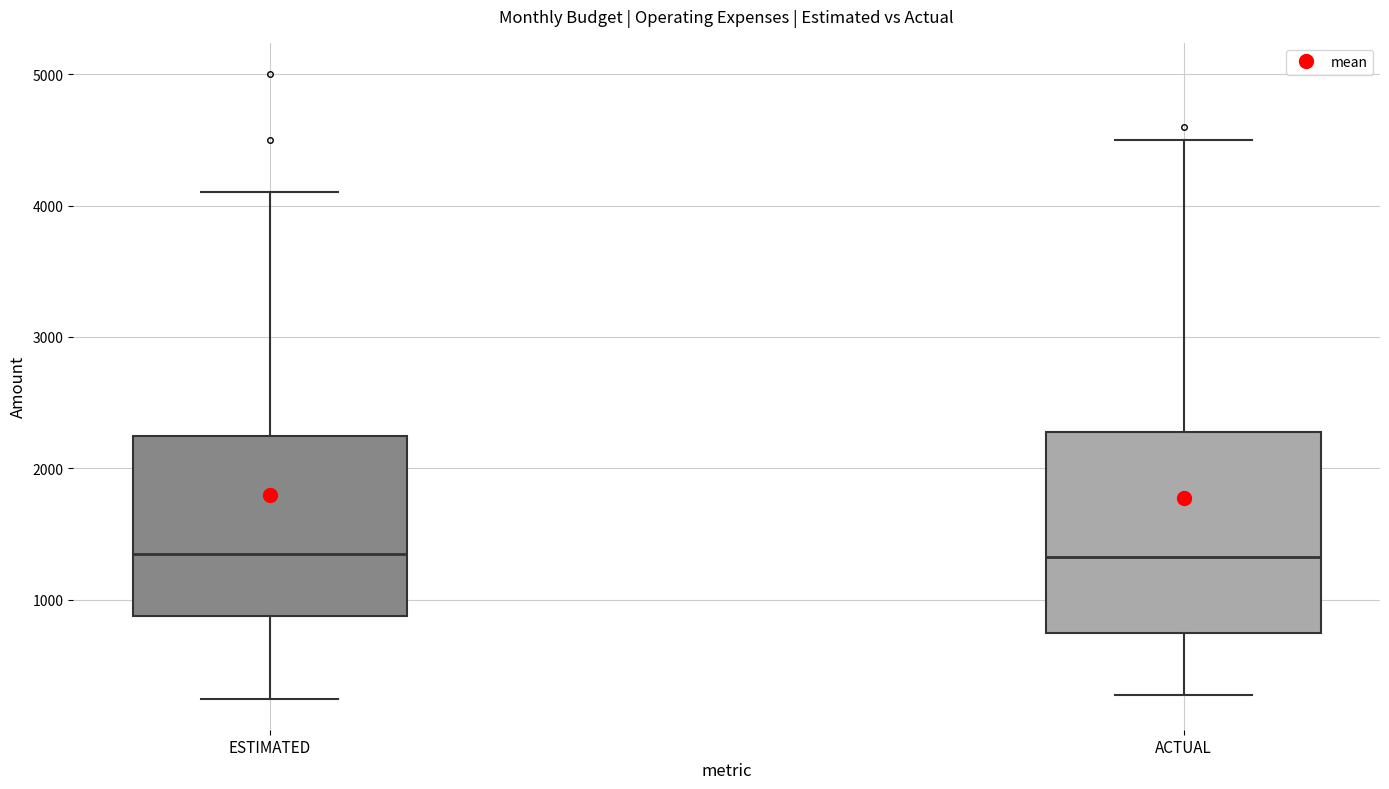

Where is the upper edge of the box for ACTUAL on the y-axis? The values are not printed on the chart, so give them approximately, as read against the axis.

2300